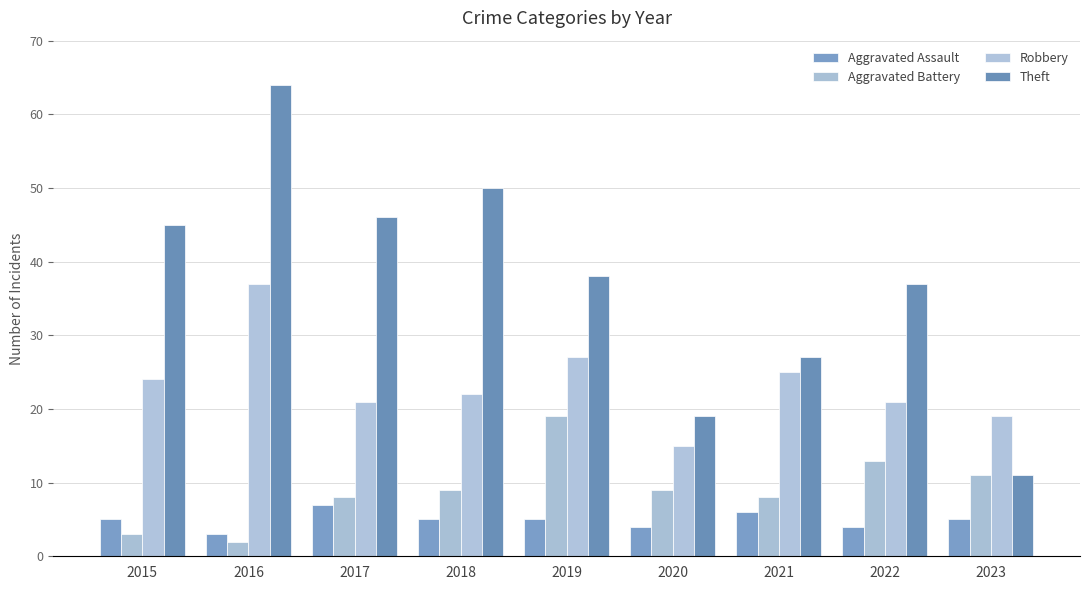

At 2018, list the series in order from largest to smallest.

Theft, Robbery, Aggravated Battery, Aggravated Assault